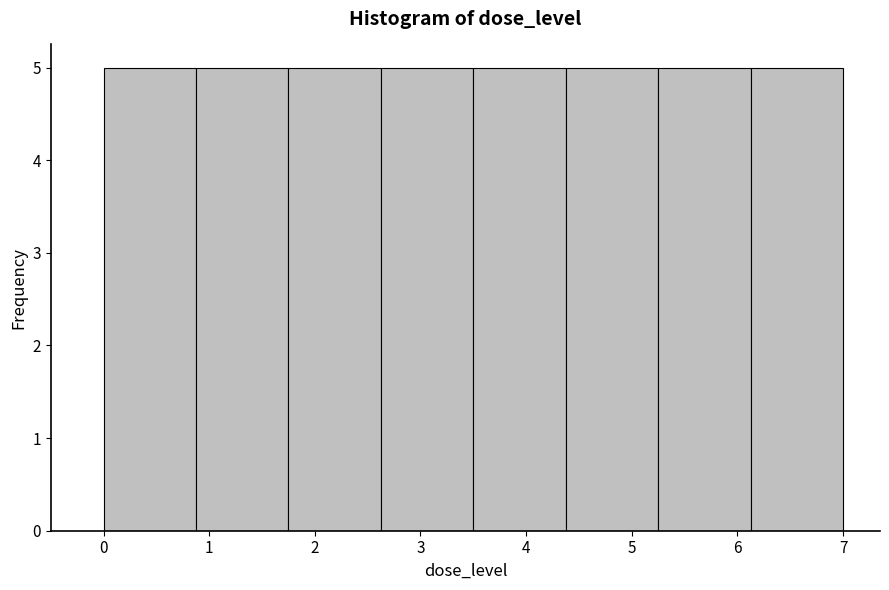

Reading left to right, transcribe this chart: for each bar, give the range it covers on the x-axis and its height. Neither the bar edges nor the heights are printed on the chart, so give them approximately, as read against the axes.

0.0 to 0.9: 5
0.9 to 1.8: 5
1.8 to 2.6: 5
2.6 to 3.5: 5
3.5 to 4.4: 5
4.4 to 5.3: 5
5.3 to 6.1: 5
6.1 to 7.0: 5